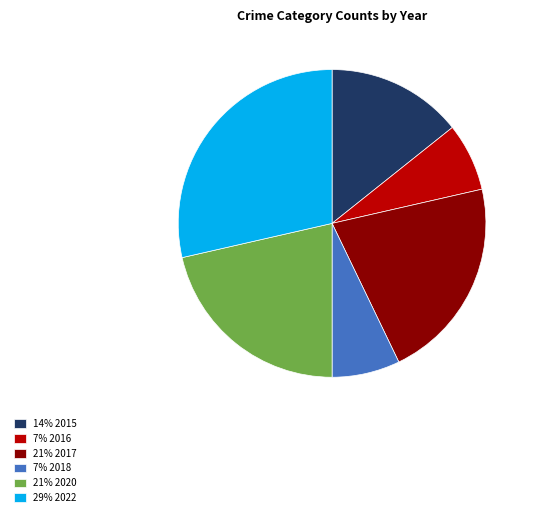

Count the number of slices in the pie.

6